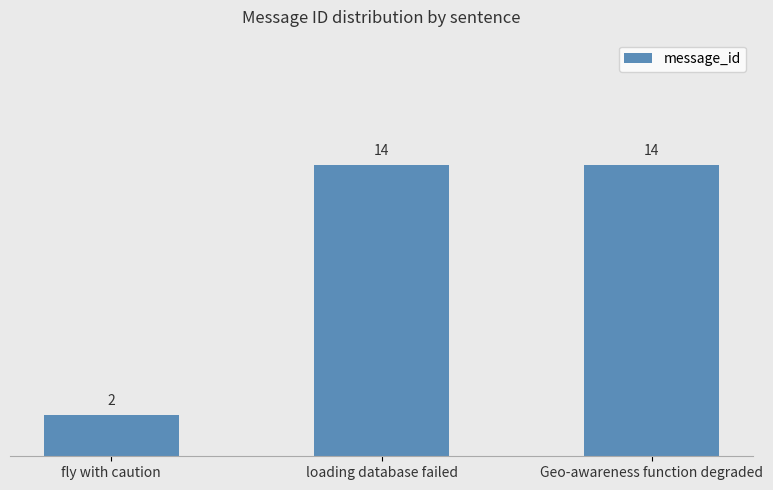

Reading right to left, what are all the values shown in this chart?

Geo-awareness function degraded=14	loading database failed=14	fly with caution=2